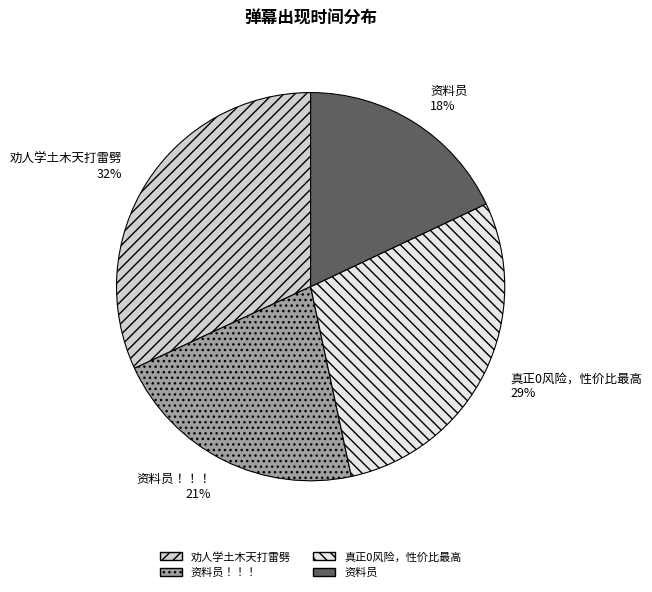

Which slice is the largest?

劝人学土木天打雷劈